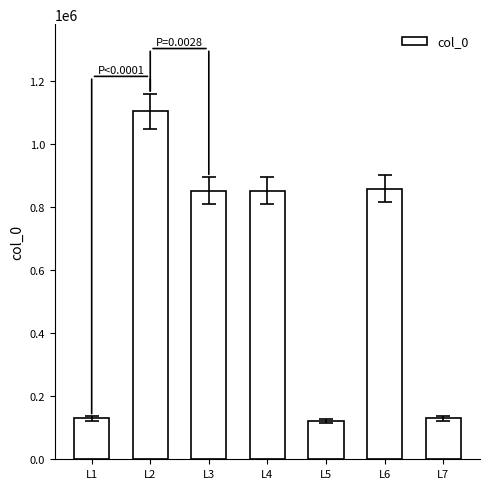

Which category has the highest value across all series?

L2